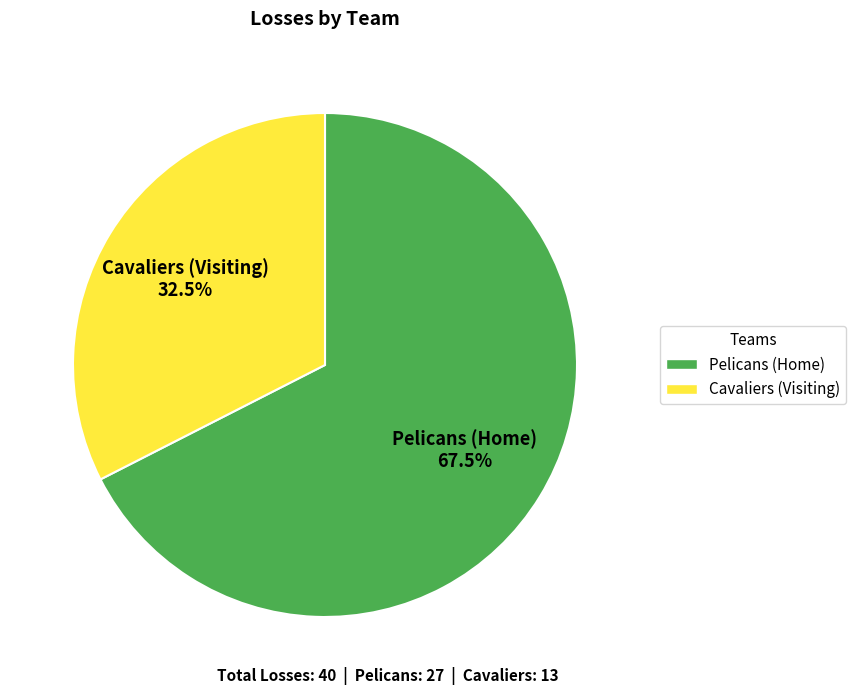

The Pelicans (Home) slice represents 81% of the pie. True or false?

False